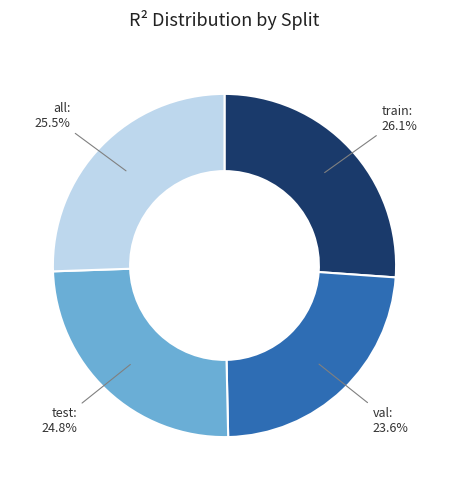

Is there any slice that represents more than half of the pie?

No